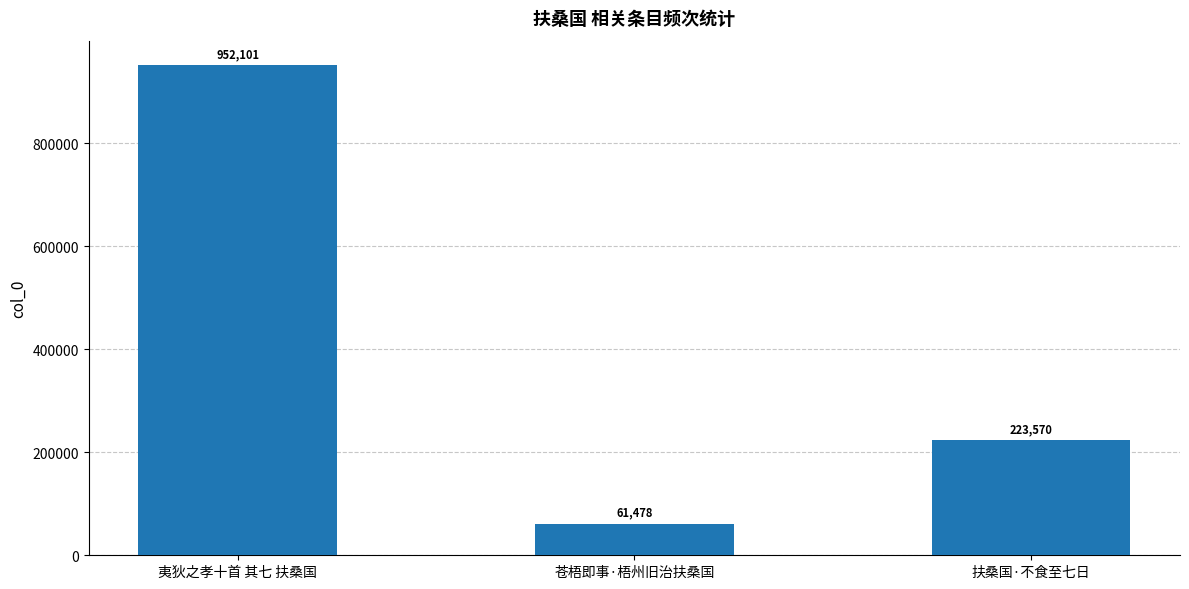

The value at 扶桑国·不食至七日 is 223570. True or false?

True